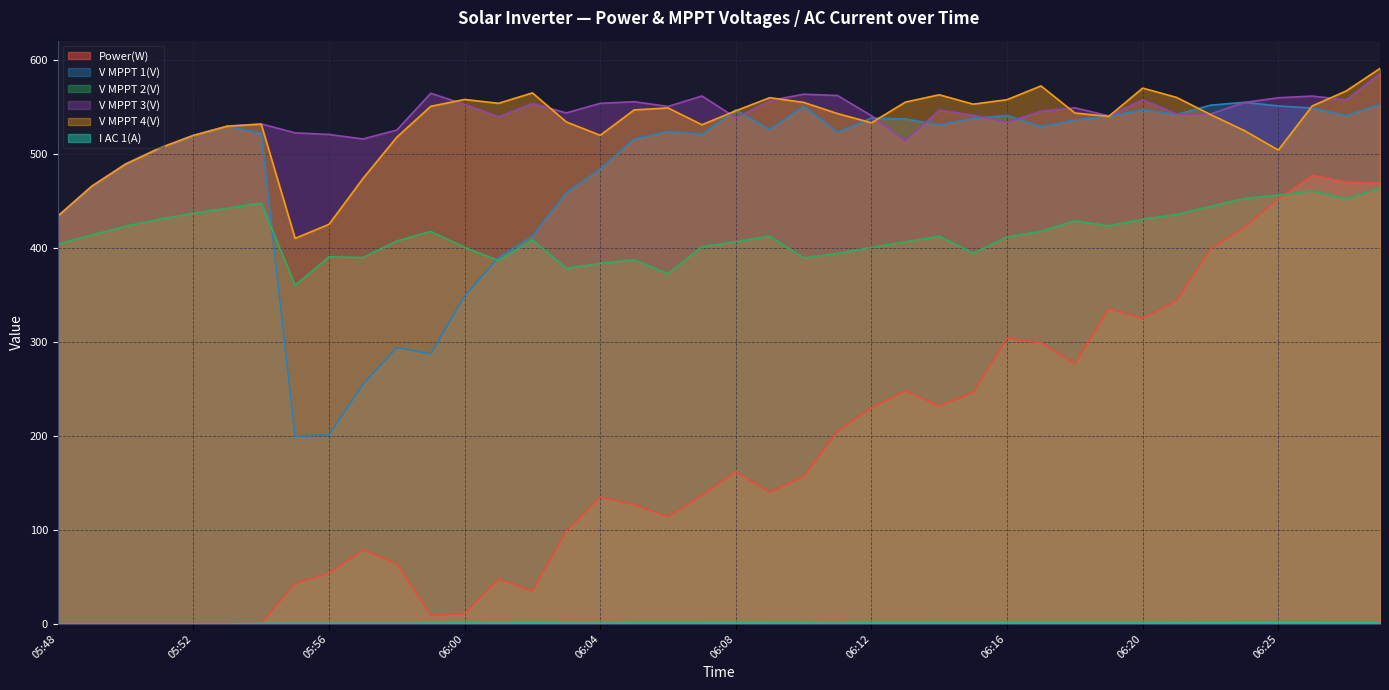

What is the maximum value shown in the chart?

590.8